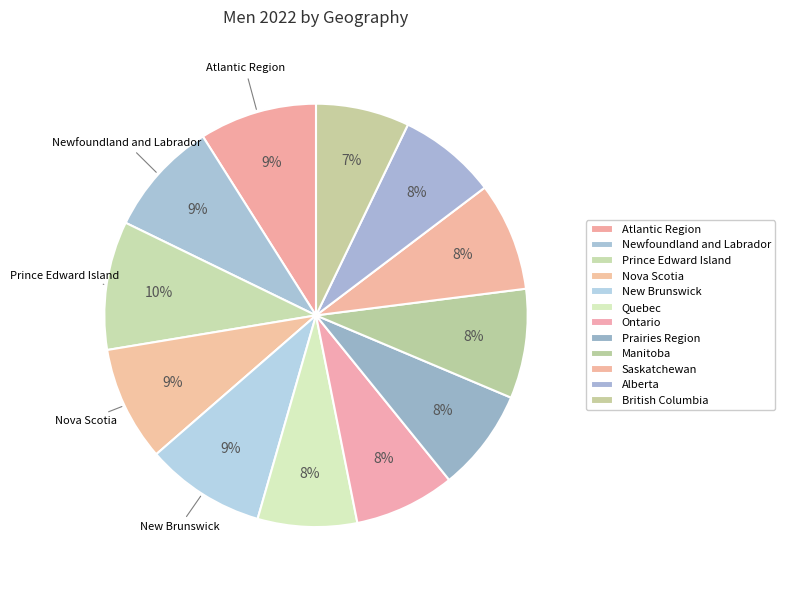

To the nearest percent, what percentage of the pie is Newfoundland and Labrador?

9%